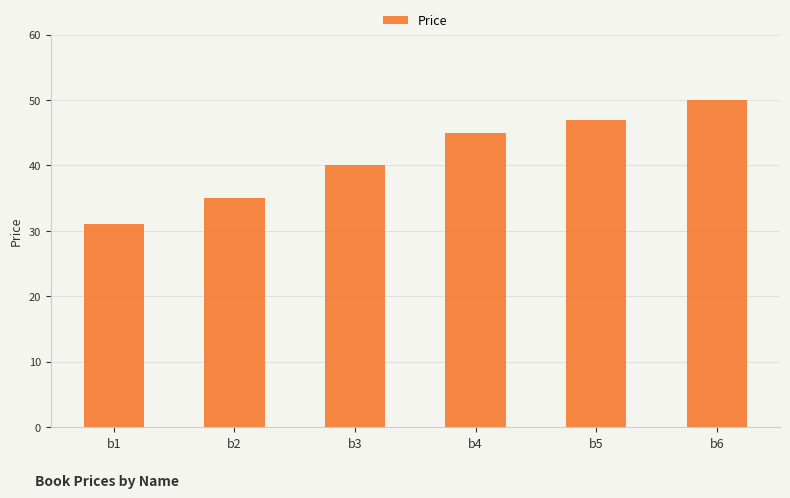

What is the difference between the maximum and minimum values?

19